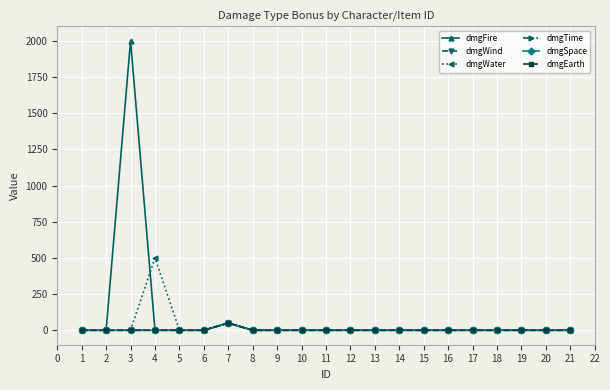

True or false: dmgTime has a value of 0 at 15.

True